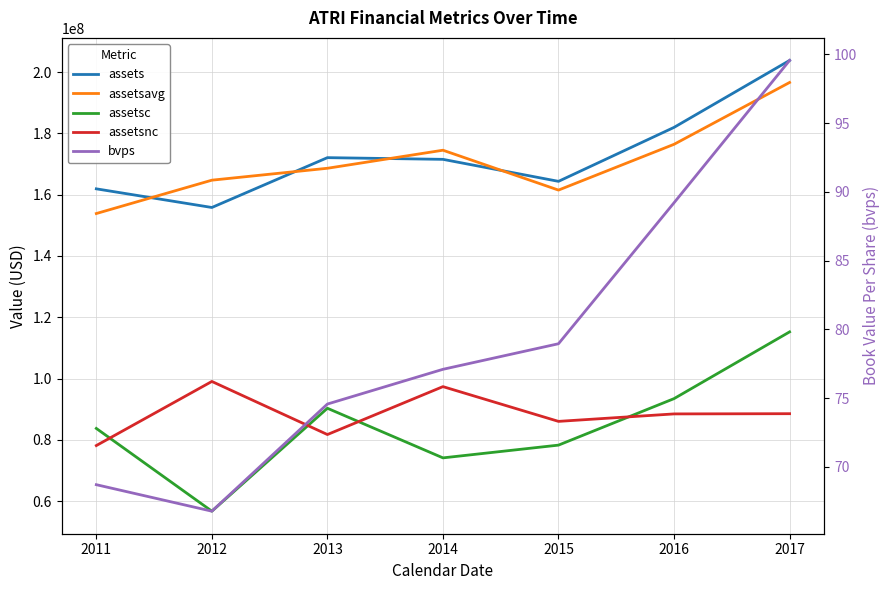

Rank the series by their maximum value, from lowest to highest.

bvps, assetsnc, assetsc, assetsavg, assets